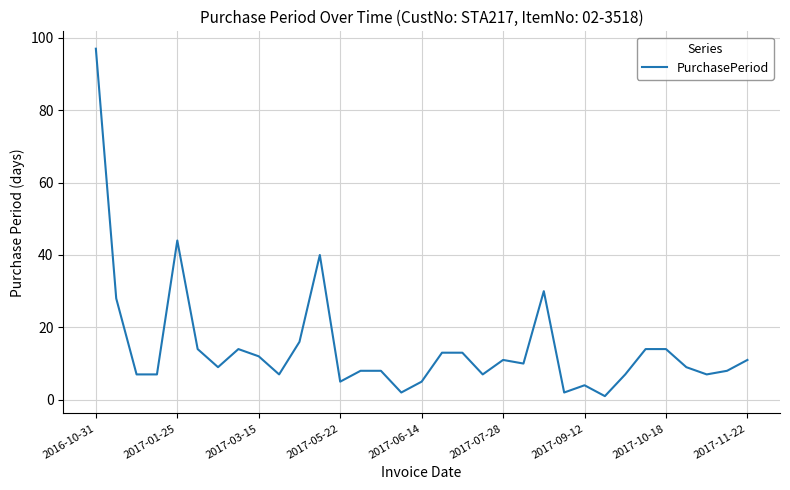

What is the greatest value displayed?

97